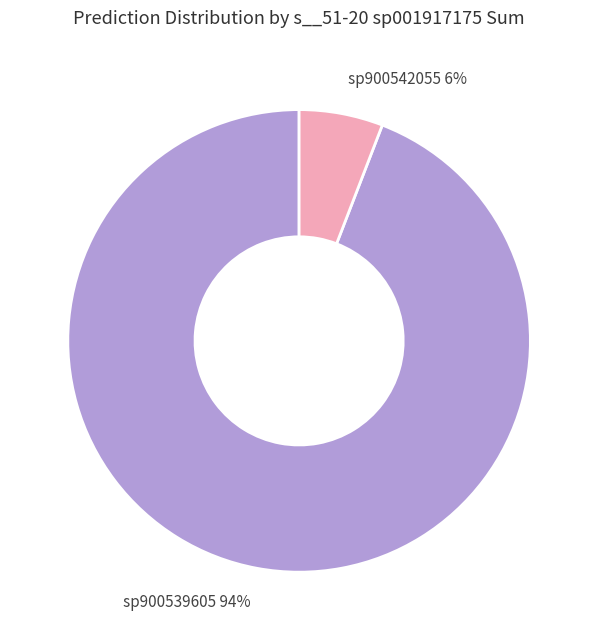

How many segments does this pie chart have?

2